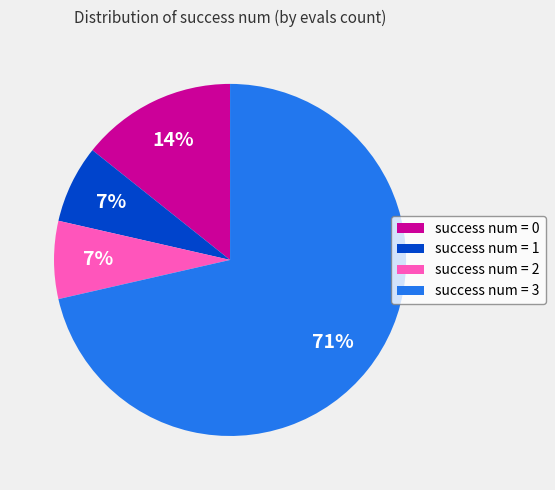

Combined, do success num = 2 and success num = 1 account for over 50%?

No